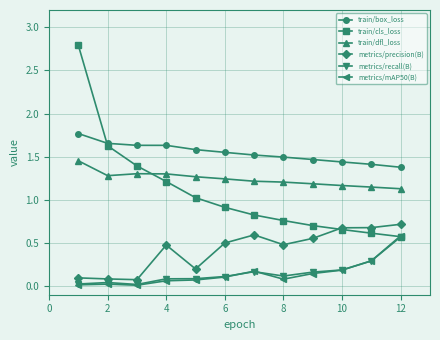

True or false: metrics/precision(B) has more than 1 interior local peaks.

True